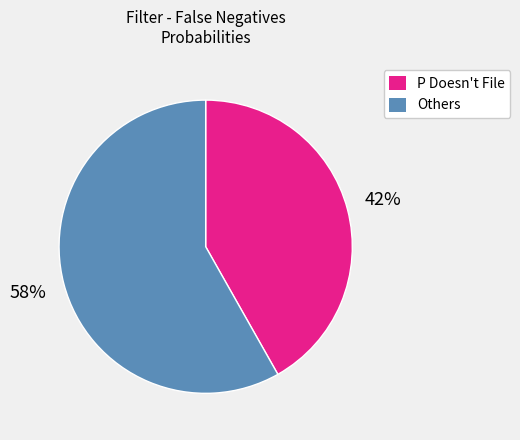

How many slices are in this pie chart?

2